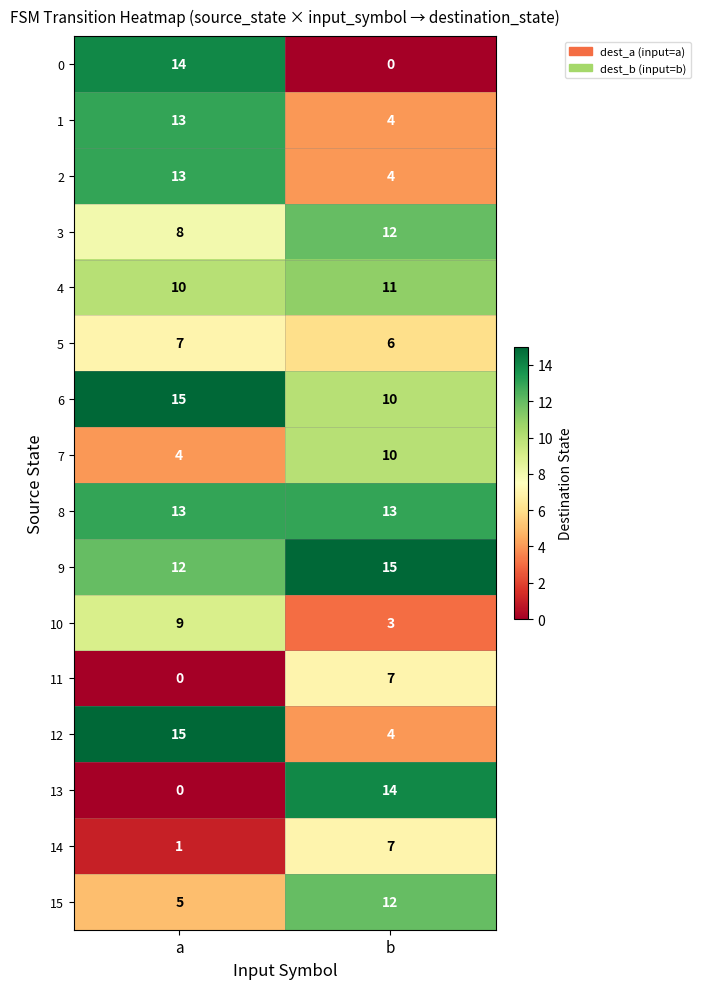

The 6 series shows 15 at b. True or false?

False